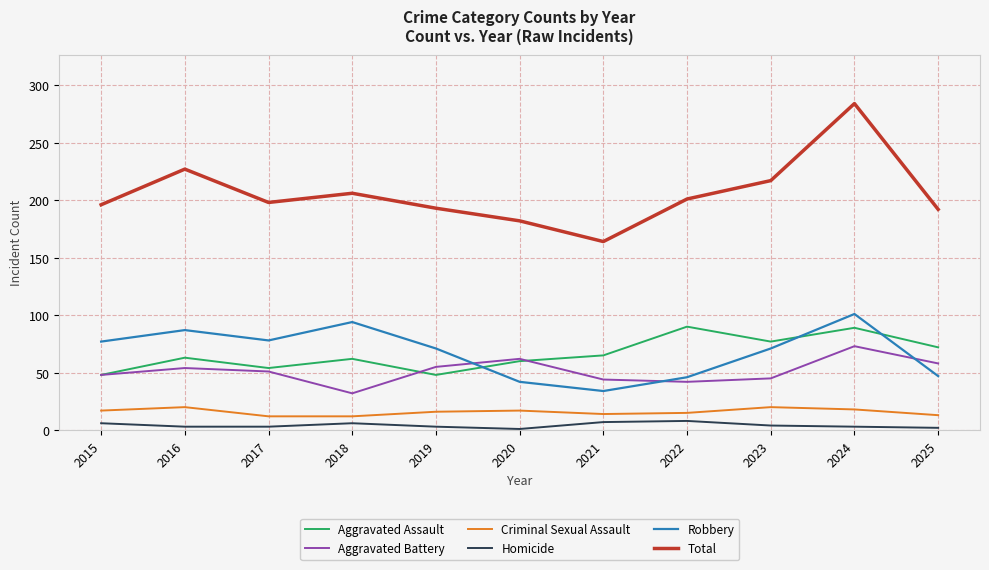

What is the total value across all series at 2022?

402